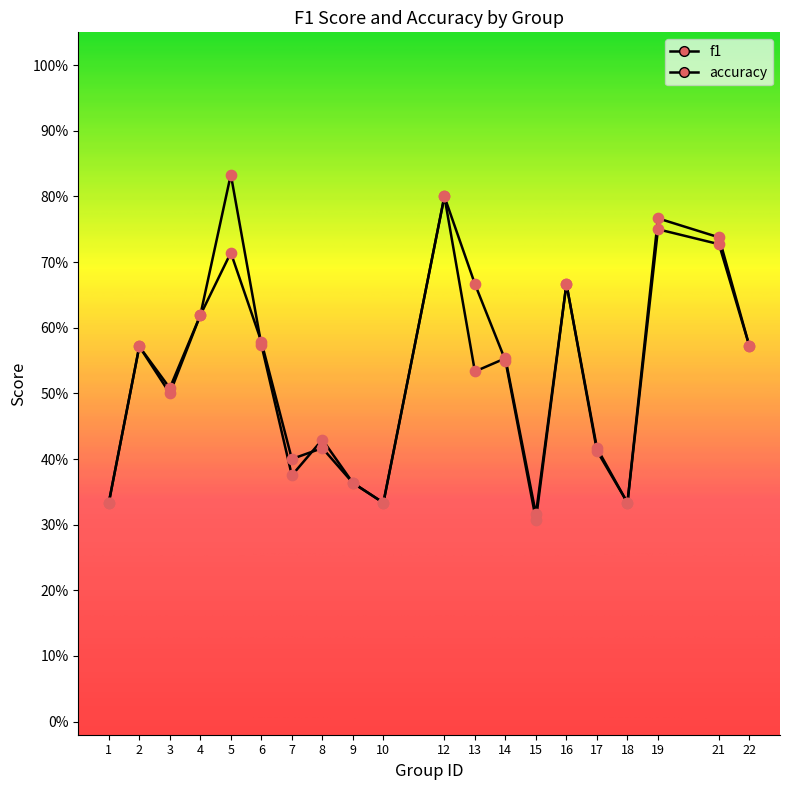

Which series reaches the minimum Y coordinate?

accuracy